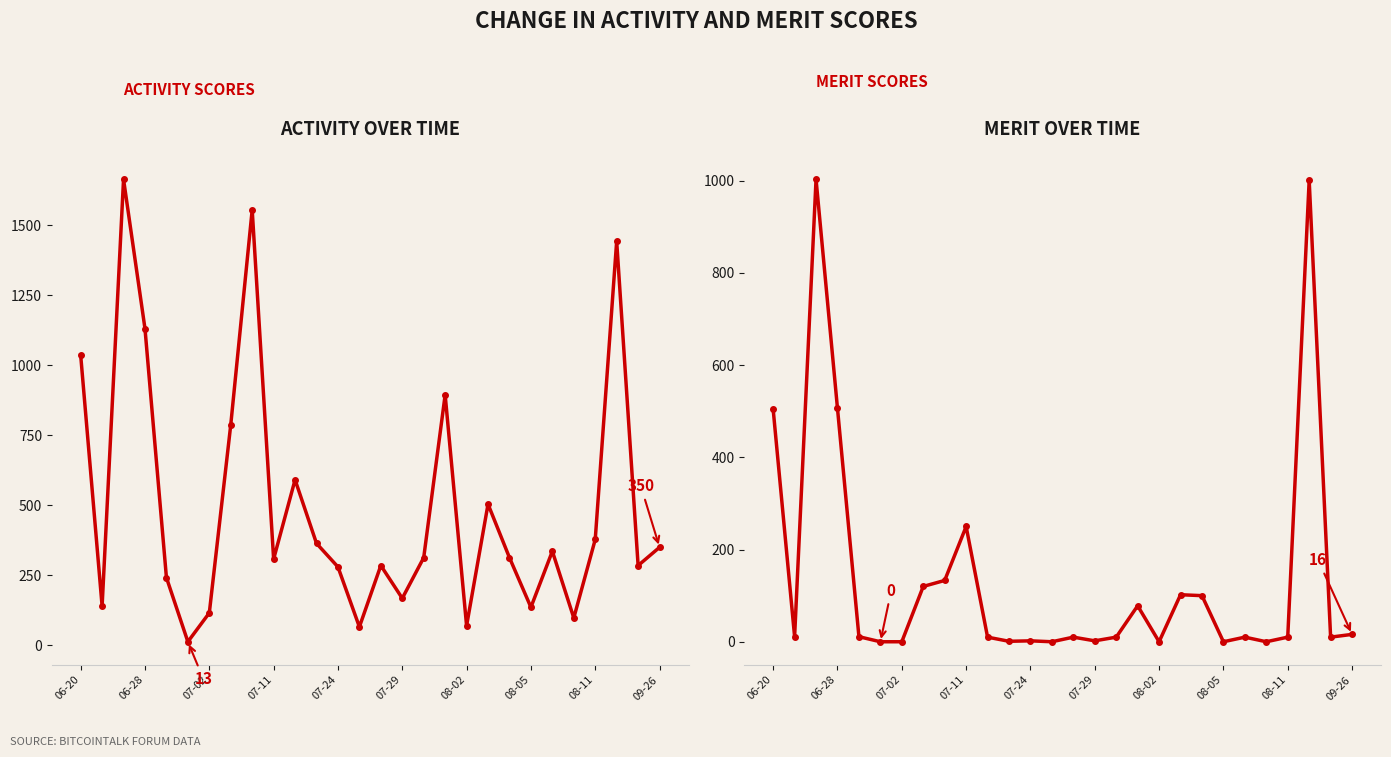

Reading left to right, list all the values displayed in this chart.

Activity: 1036	140	1663	1130	242	13	116	787	1554	308	591	364	280	66	285	168	313	894	70	504	313	136	336	98	378	1442	285	350
Merit: 504	11	1003	506	11	0	0	120	133	250	10	1	2	0	10	2	10	78	0	102	100	0	10	0	10	1001	10	16